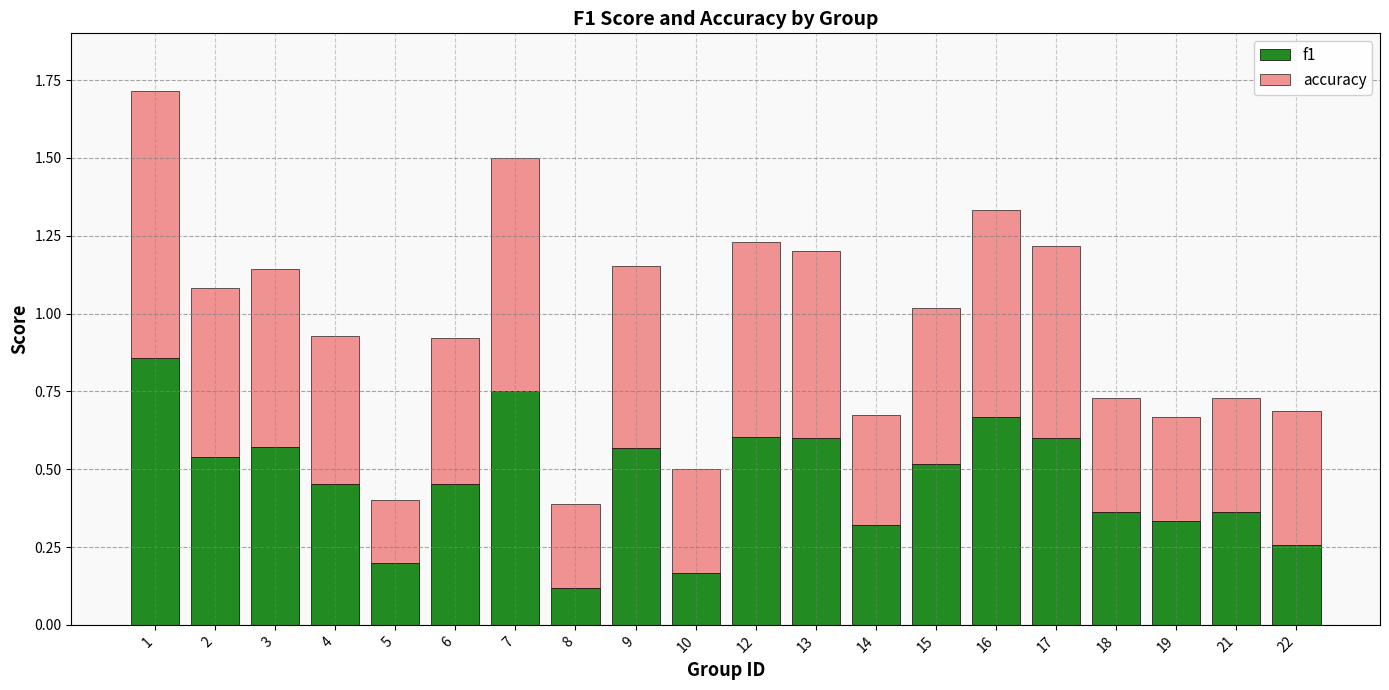

The f1 series shows 0.4 at 22. True or false?

False